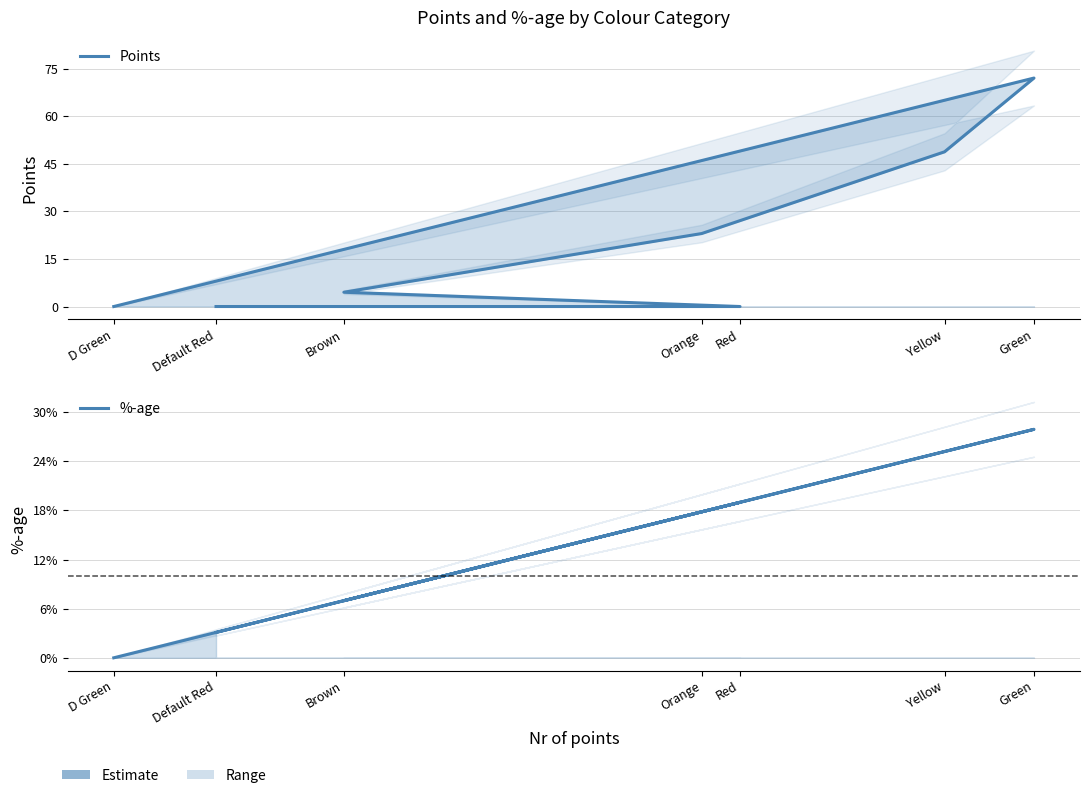

How many lines are shown in the chart?

2